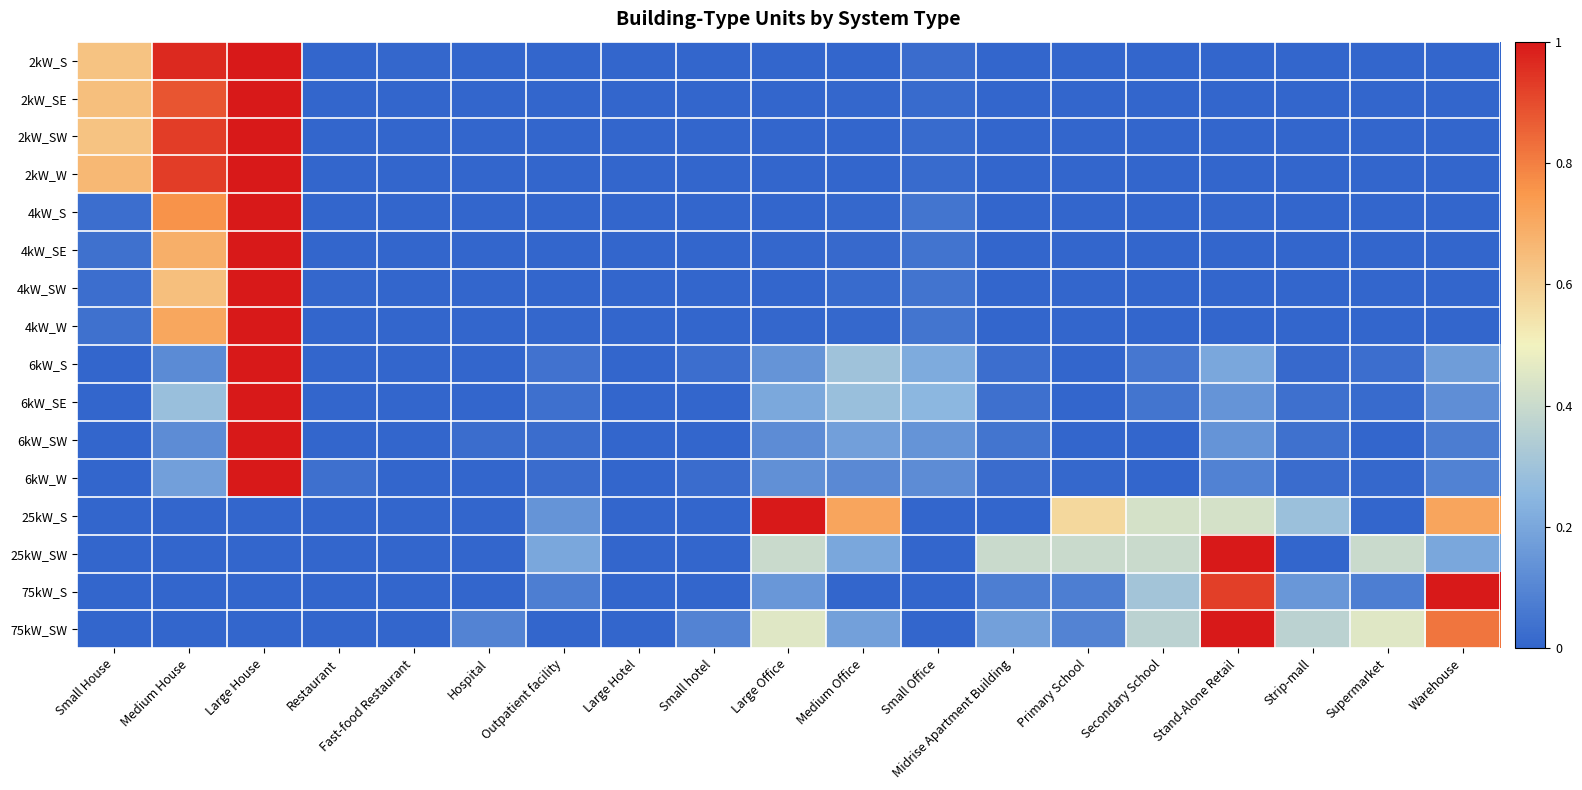

What is the spread (max minus min) of values at Secondary School?

0.4